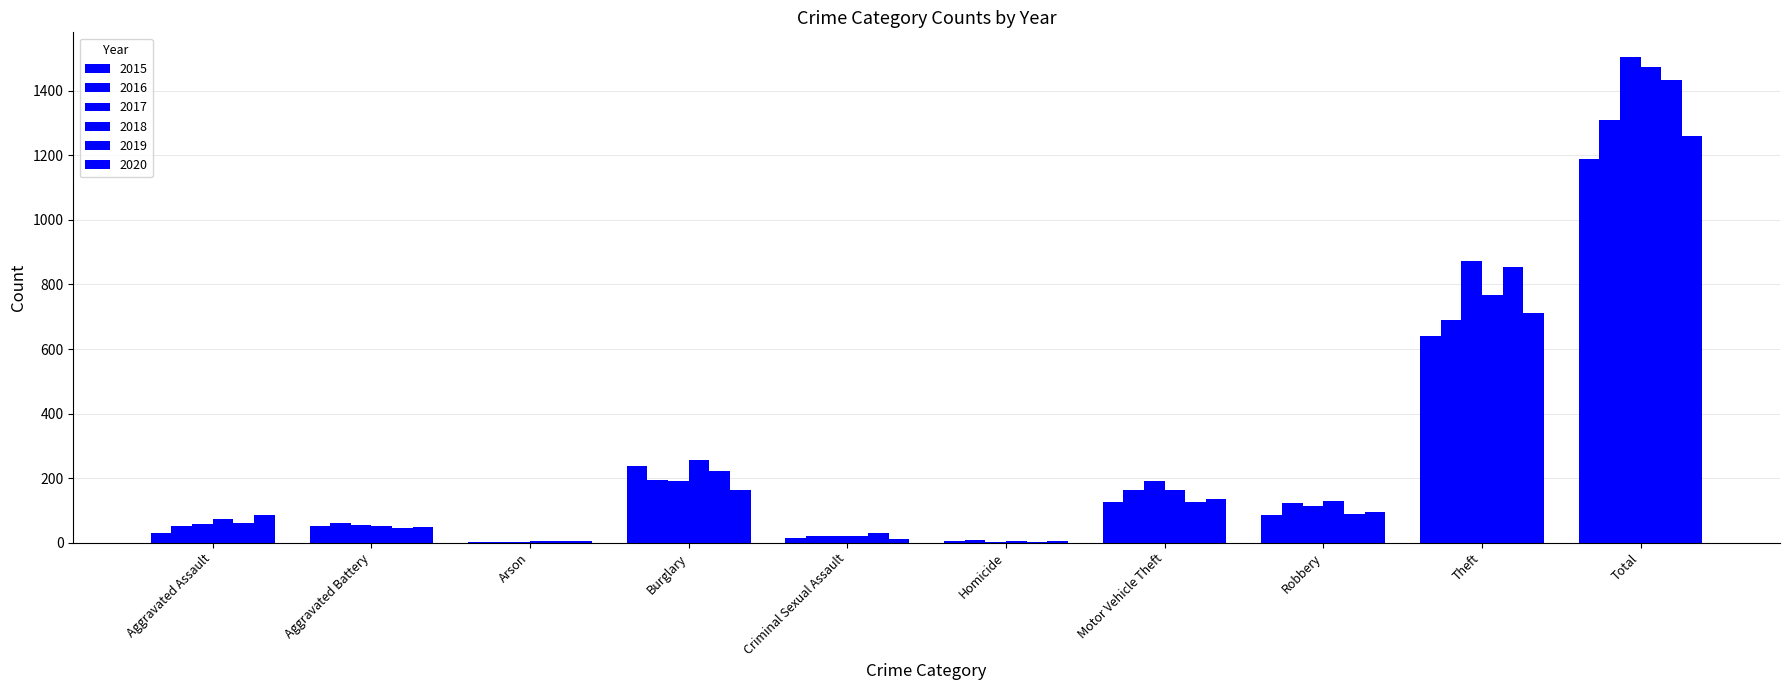

Are the bars horizontal?

No